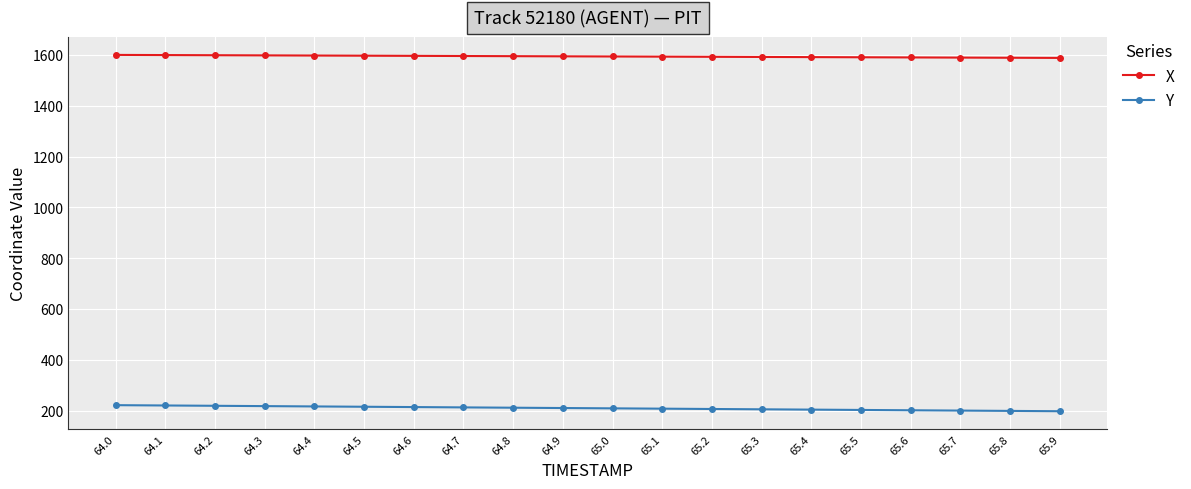

What is the label of the 6th point from the right?

65.4